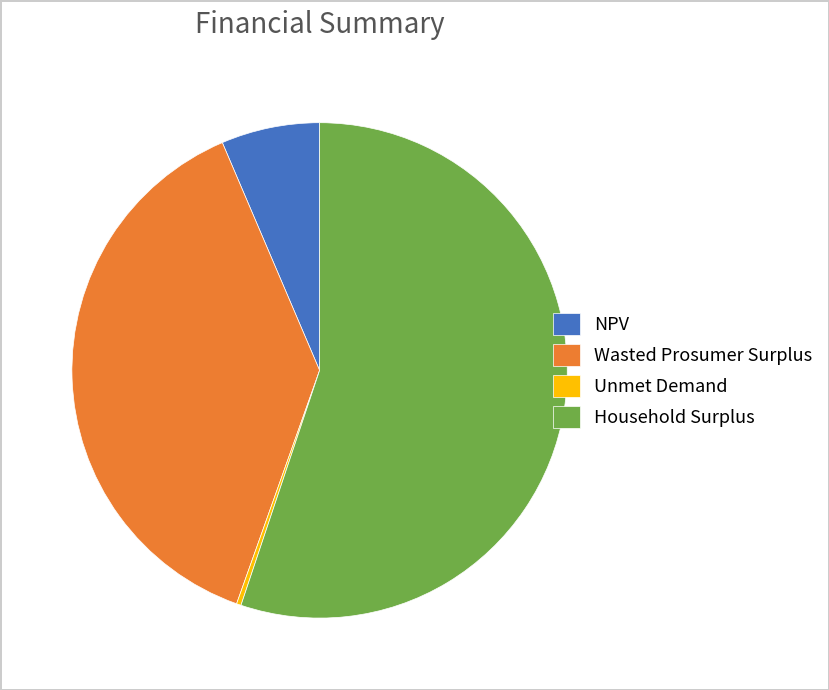

Rank the categories by value from highest to lowest.

Household Surplus, Wasted Prosumer Surplus, NPV, Unmet Demand